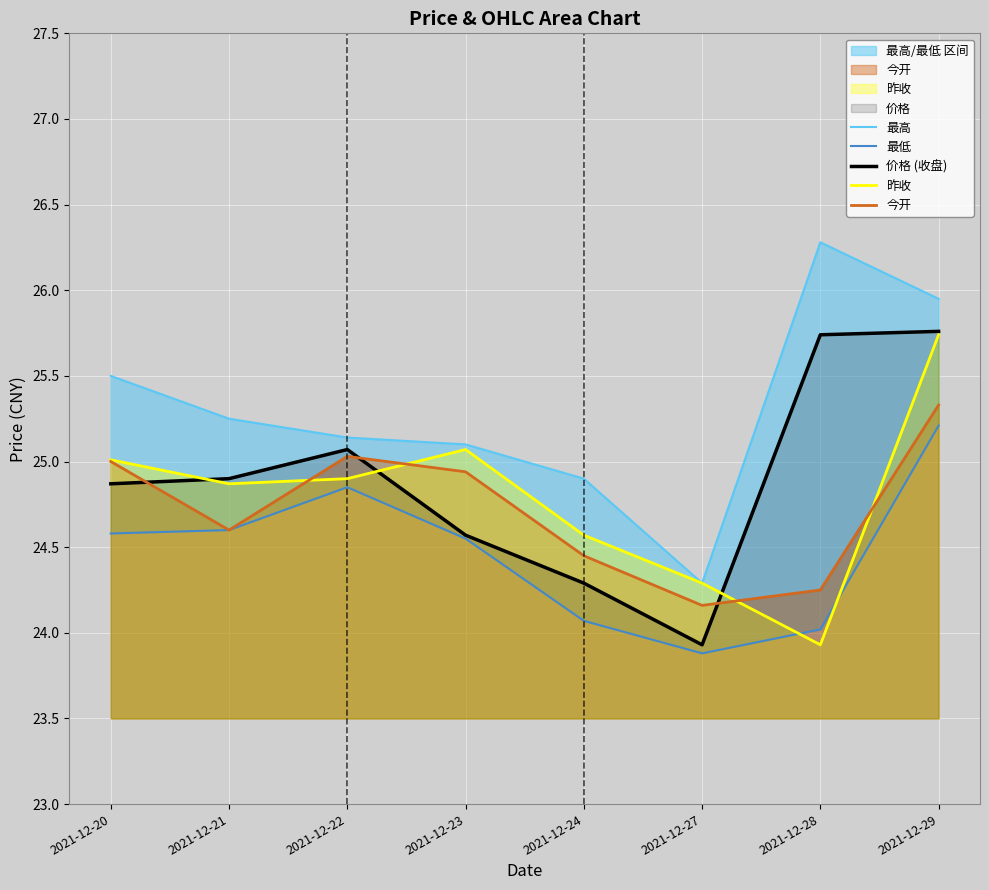

The value of 今开 at 2021-12-29 is 39.3. True or false?

False